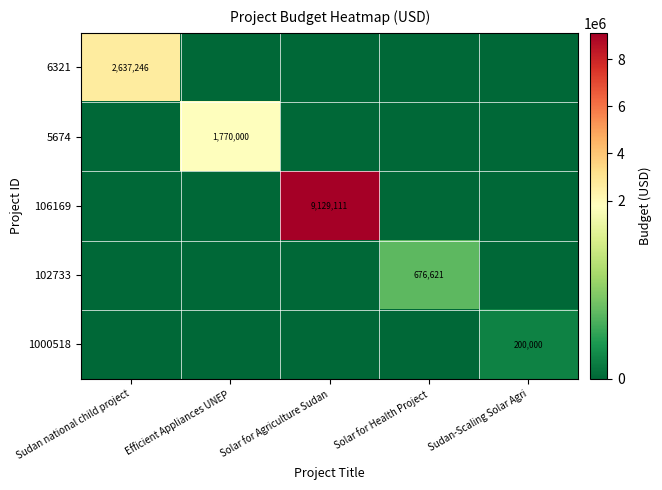

The value of 1000518 at Sudan-Scaling Solar Agri is 76344. True or false?

False